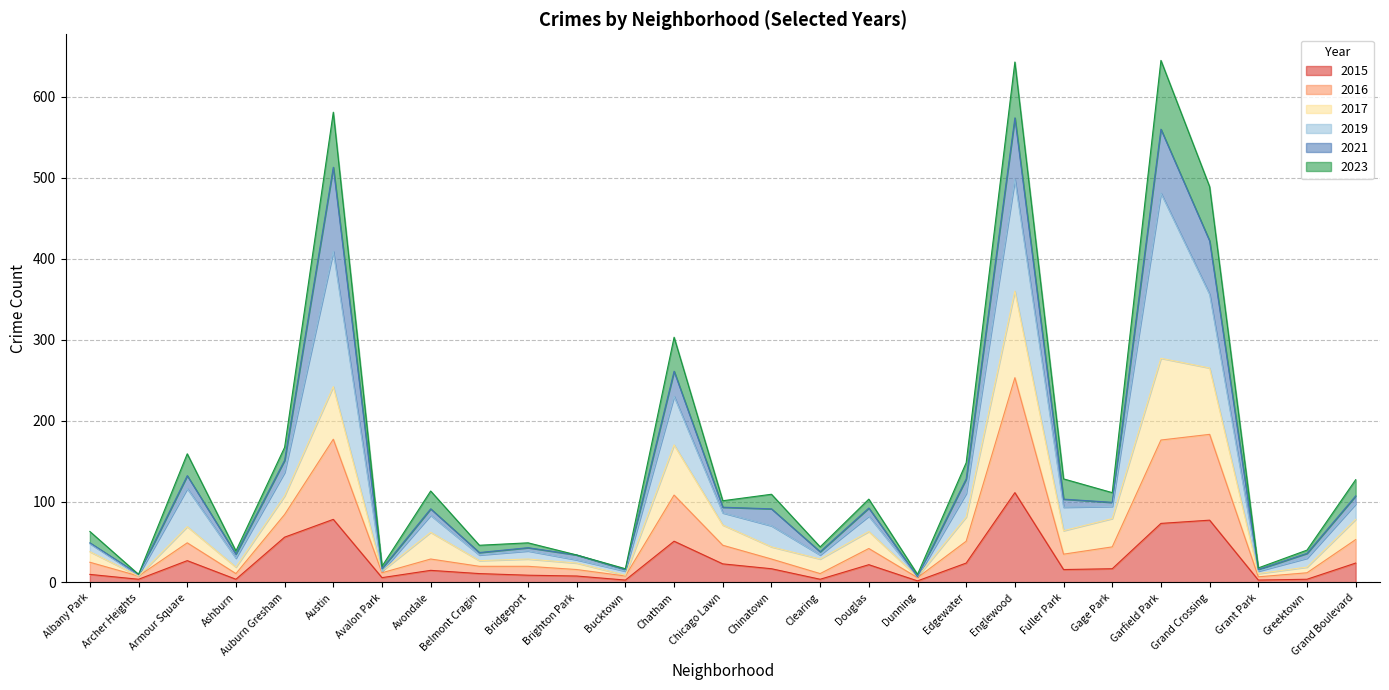

How many lines are shown in the chart?

6